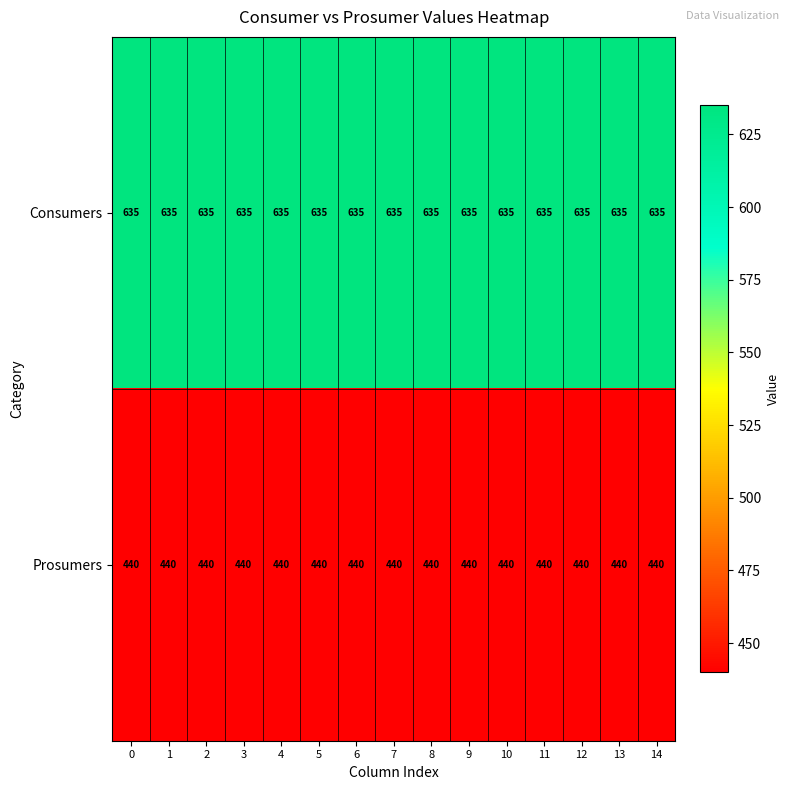

What is the difference between the highest and lowest values at 2?

195